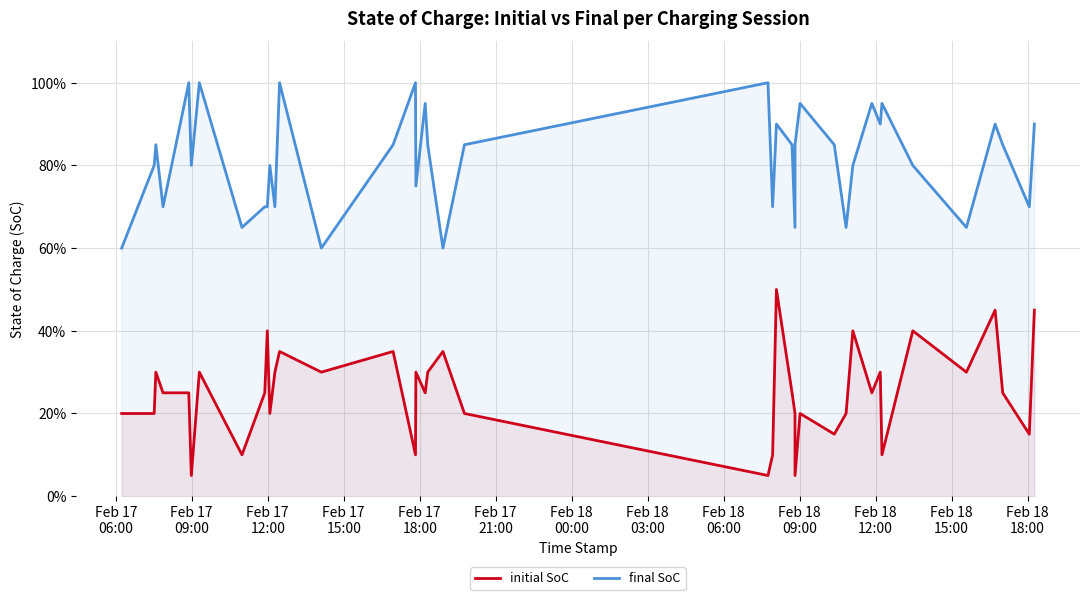

Reading left to right, extract all data points from this chart.

initial SoC: 0.2	0.2	0.3	0.2	0.2	0.1	0.3	0.1	0.2	0.4	0.2	0.3	0.3	0.3	0.3	0.1	0.3	0.2	0.3	0.3	0.2	0.1	0.1	0.5	0.2	0.2	0.1	0.2	0.1	0.2	0.4	0.2	0.3	0.1	0.4	0.3	0.5	0.2	0.1	0.5
final SoC: 0.6	0.8	0.8	0.7	1.0	0.8	1.0	0.7	0.7	0.7	0.8	0.7	1.0	0.6	0.8	1.0	0.8	0.9	0.8	0.6	0.8	1.0	0.7	0.9	0.8	0.7	0.8	0.9	0.8	0.7	0.8	0.9	0.9	0.9	0.8	0.7	0.9	0.8	0.7	0.9